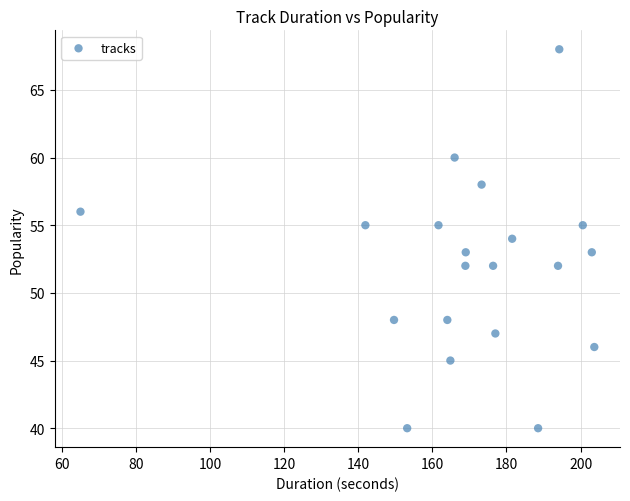

What is the range of Y values (max minus min)?

28